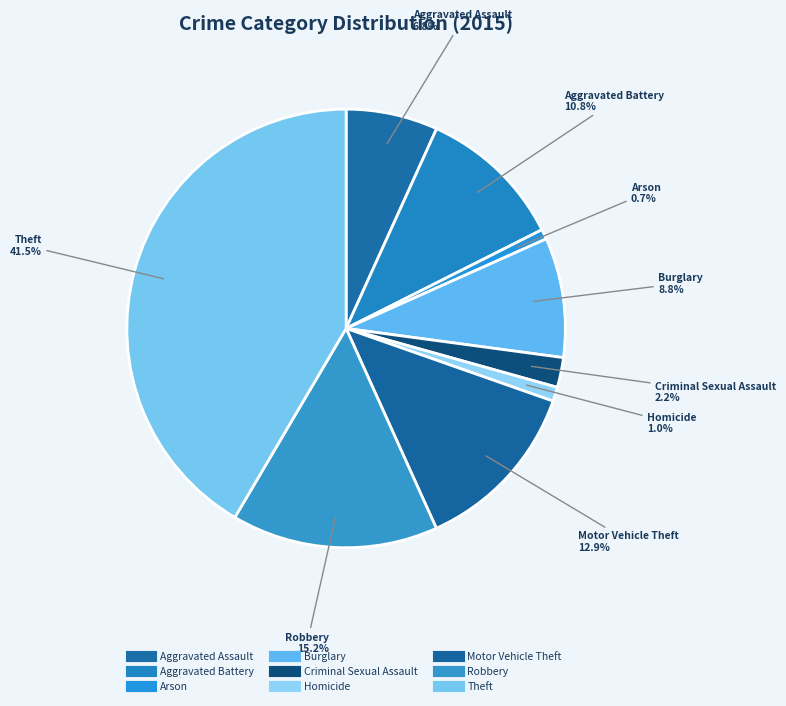

Does Criminal Sexual Assault account for over 50% of the chart?

No